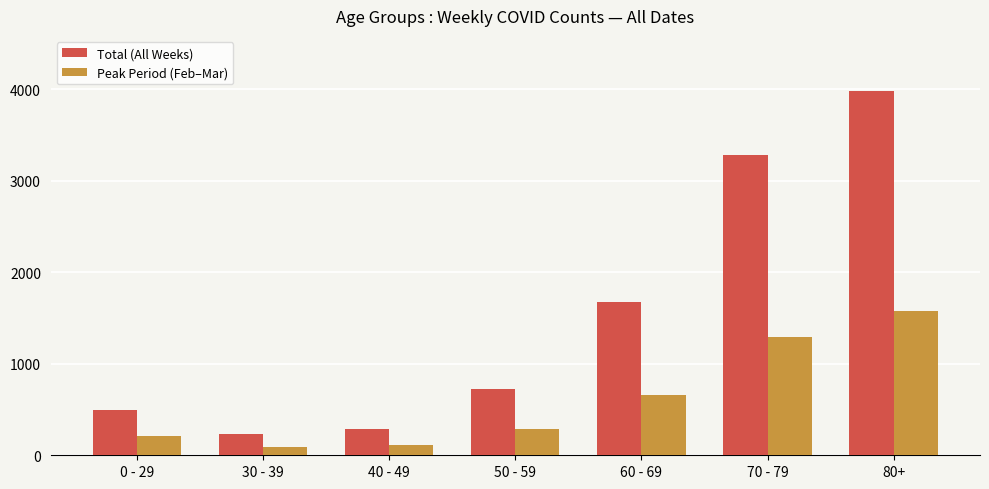

The Total (All Weeks) series shows 3984 at 80+. True or false?

True